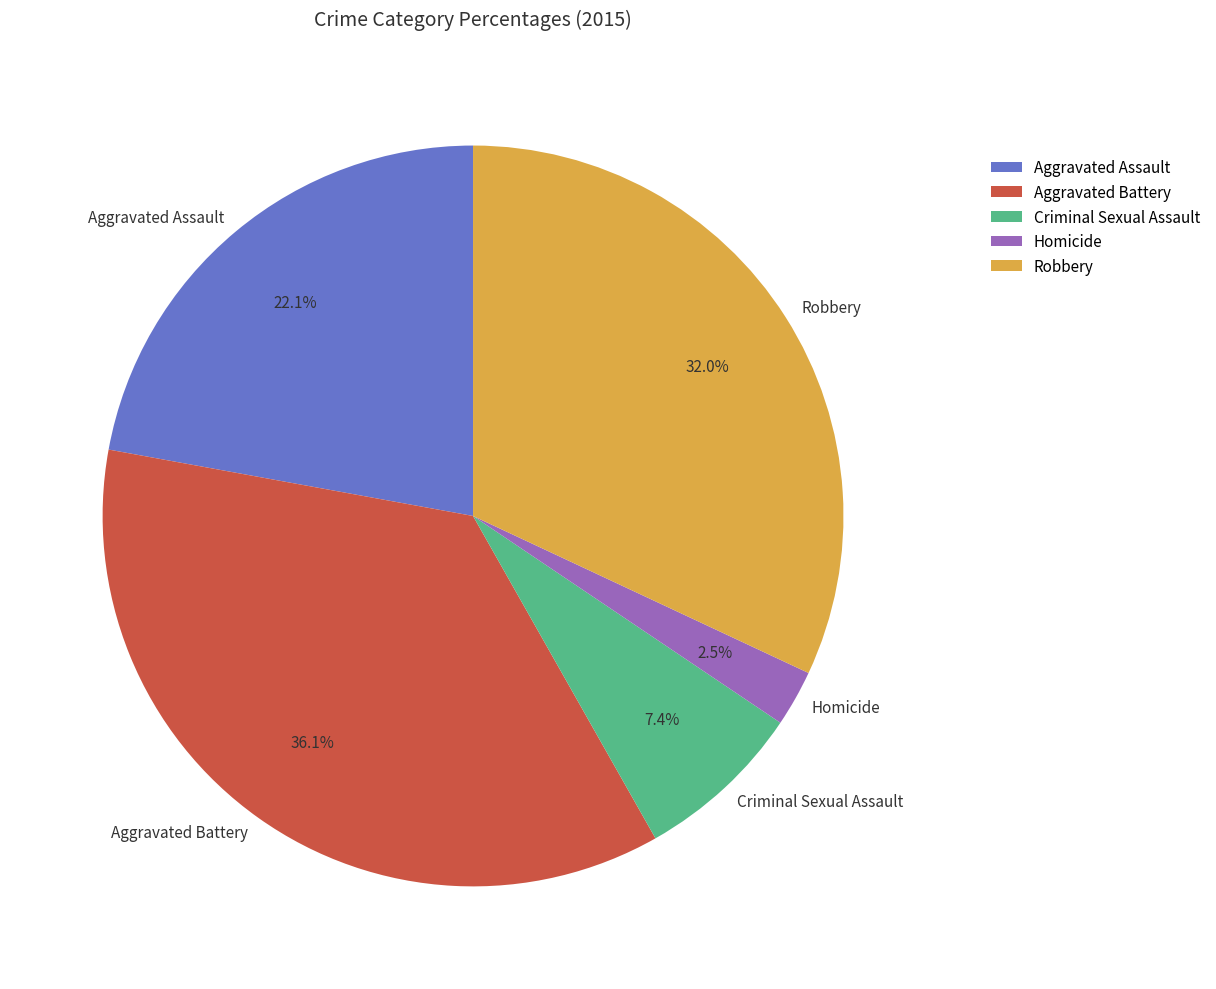

Which category has the smallest portion of the pie?

Homicide